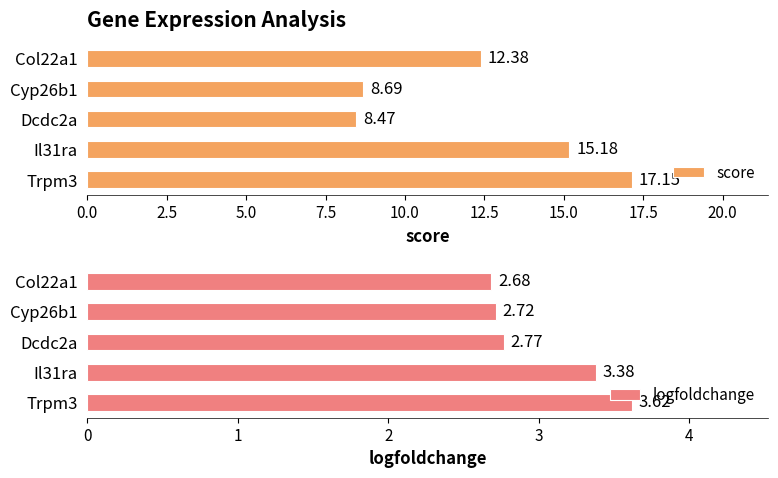

What is the minimum value for logfoldchange?

2.7